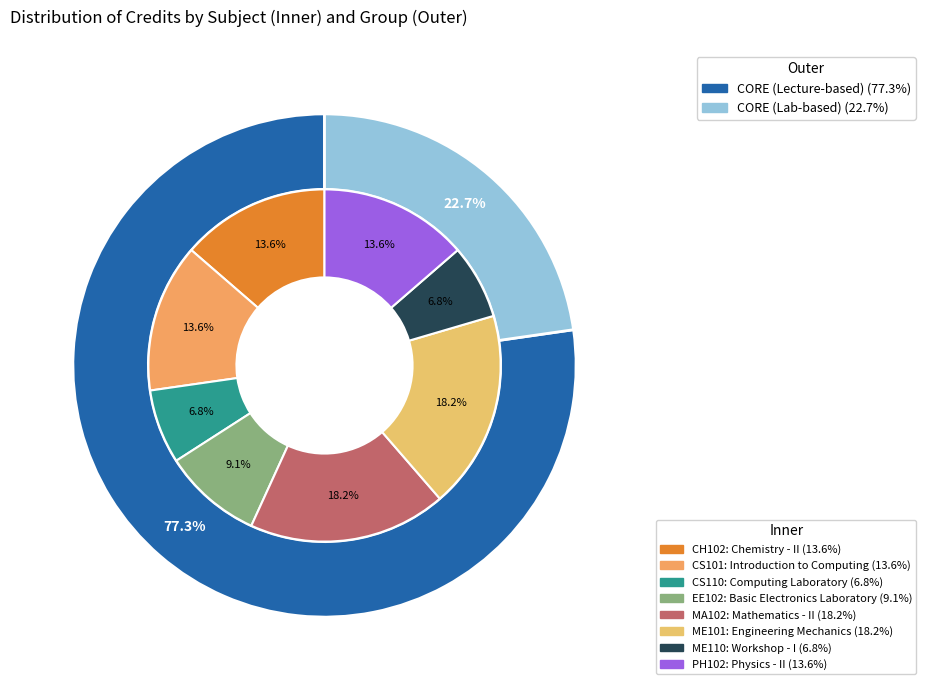

Does MA102 represent more than half of the total?

No